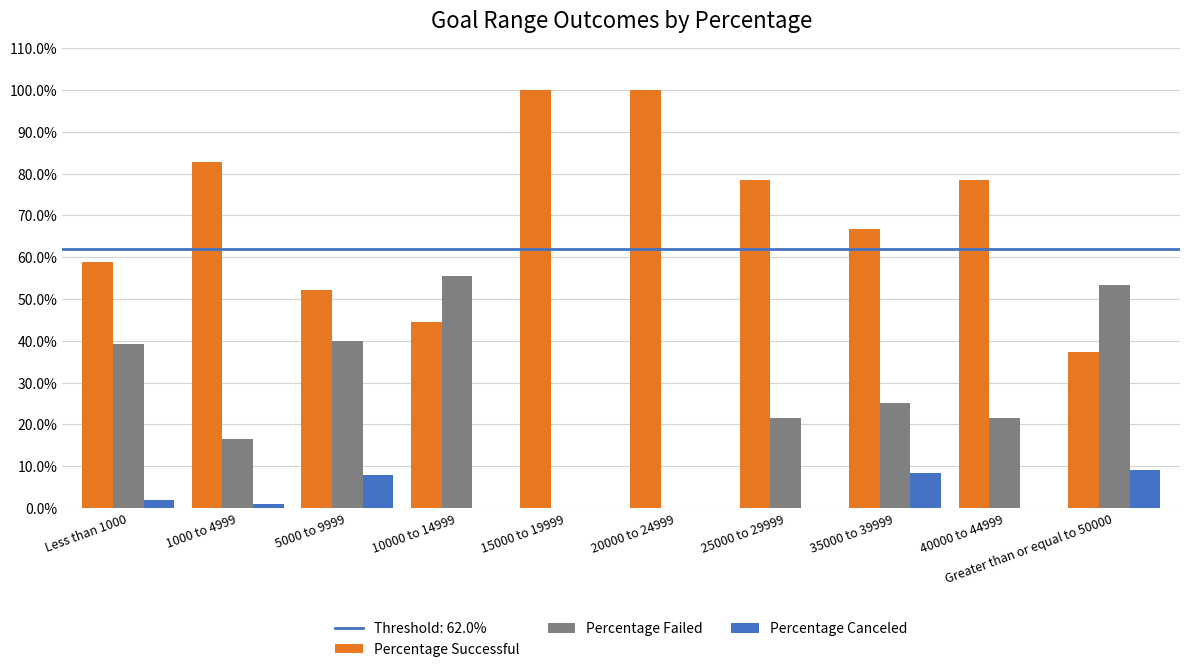

What is the sum of the Percentage Failed values at 10000 to 14999 and 5000 to 9999?

1.0